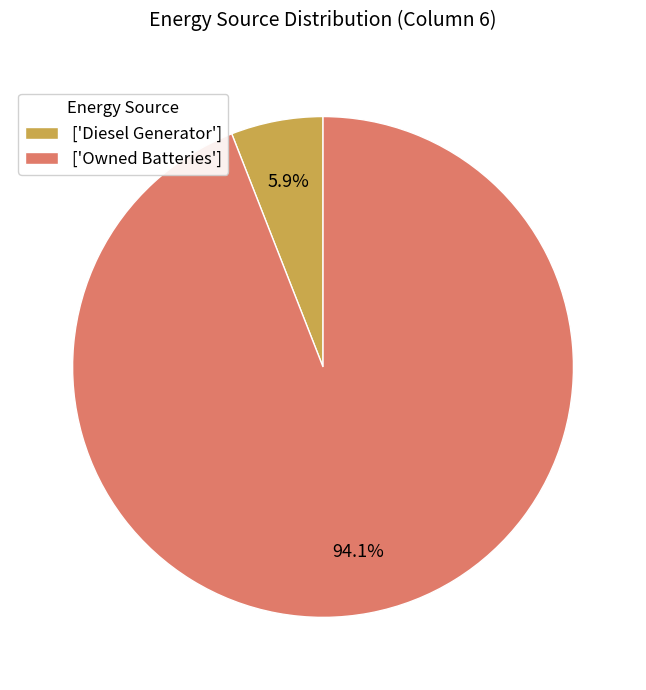

Is the sum of ['Owned Batteries'] and ['Diesel Generator'] greater than half?

Yes